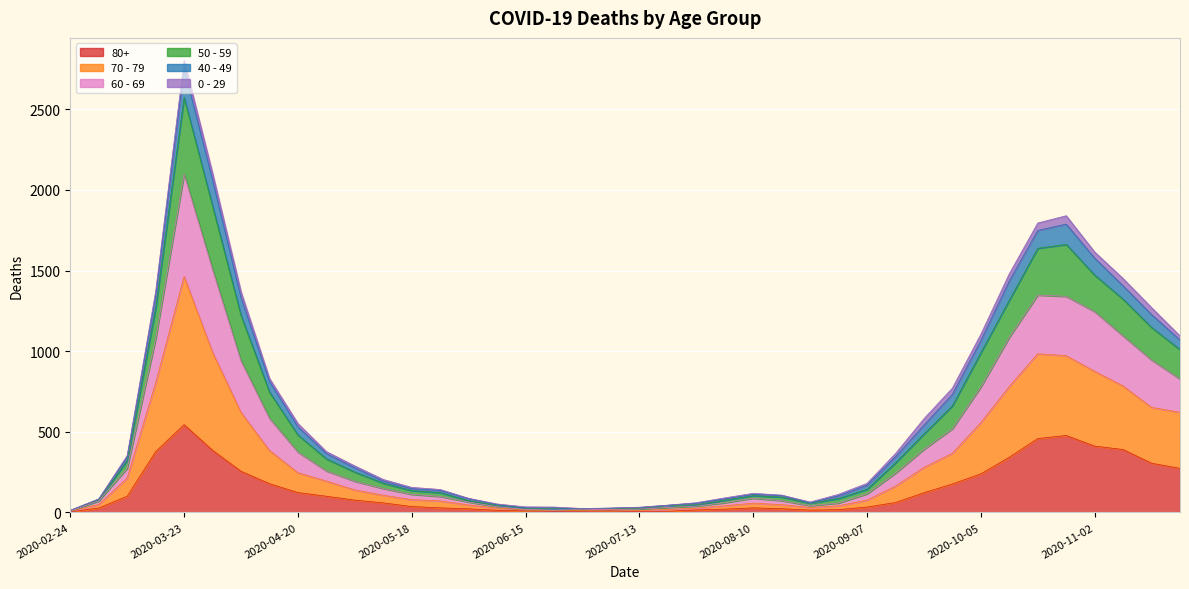

At which label does 80+ reach its peak?

2020-03-23